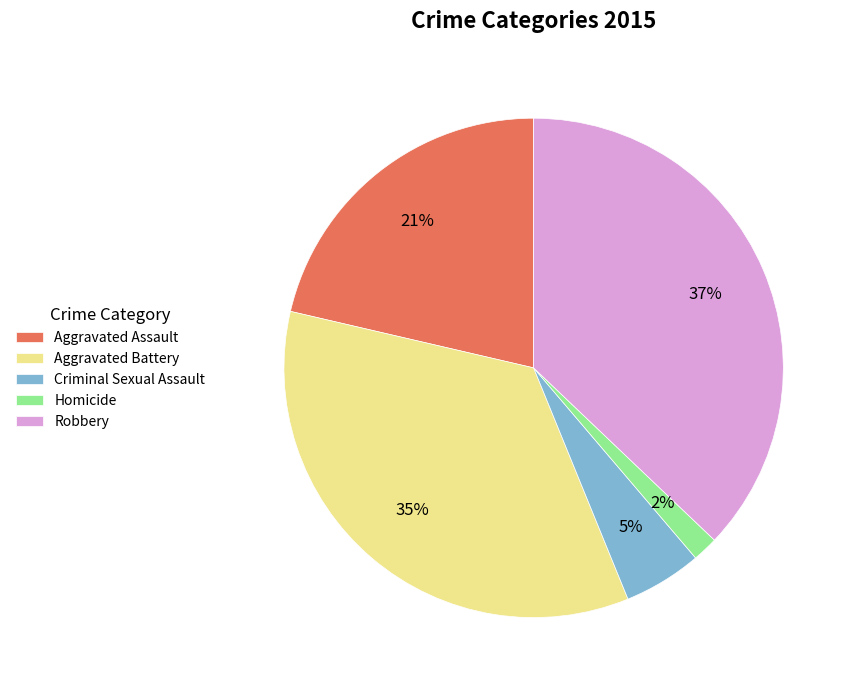

Rank the categories by value from highest to lowest.

Robbery, Aggravated Battery, Aggravated Assault, Criminal Sexual Assault, Homicide